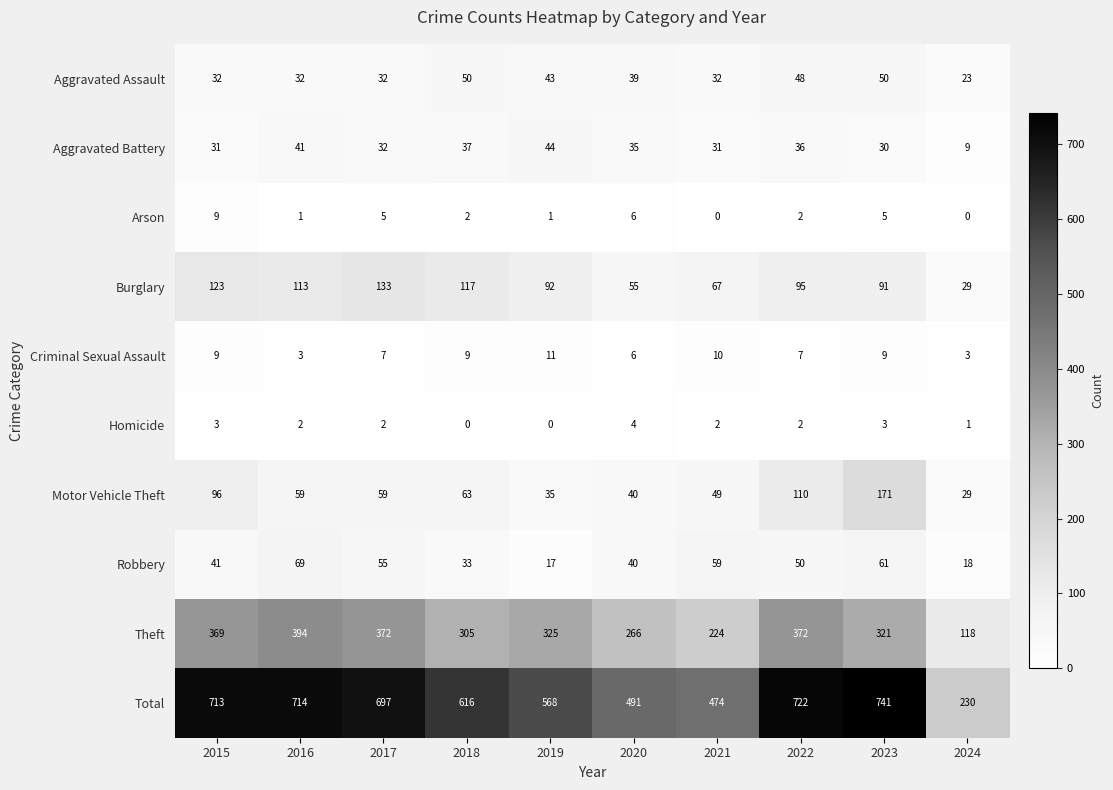

How many distinct data groups are displayed?

10